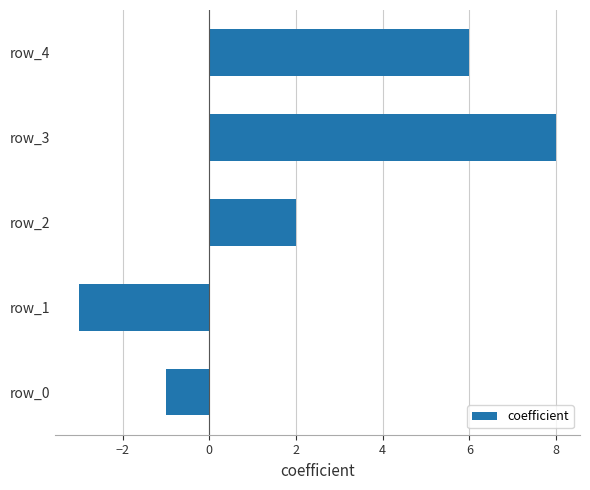

What is the difference between the second highest and minimum values?

9